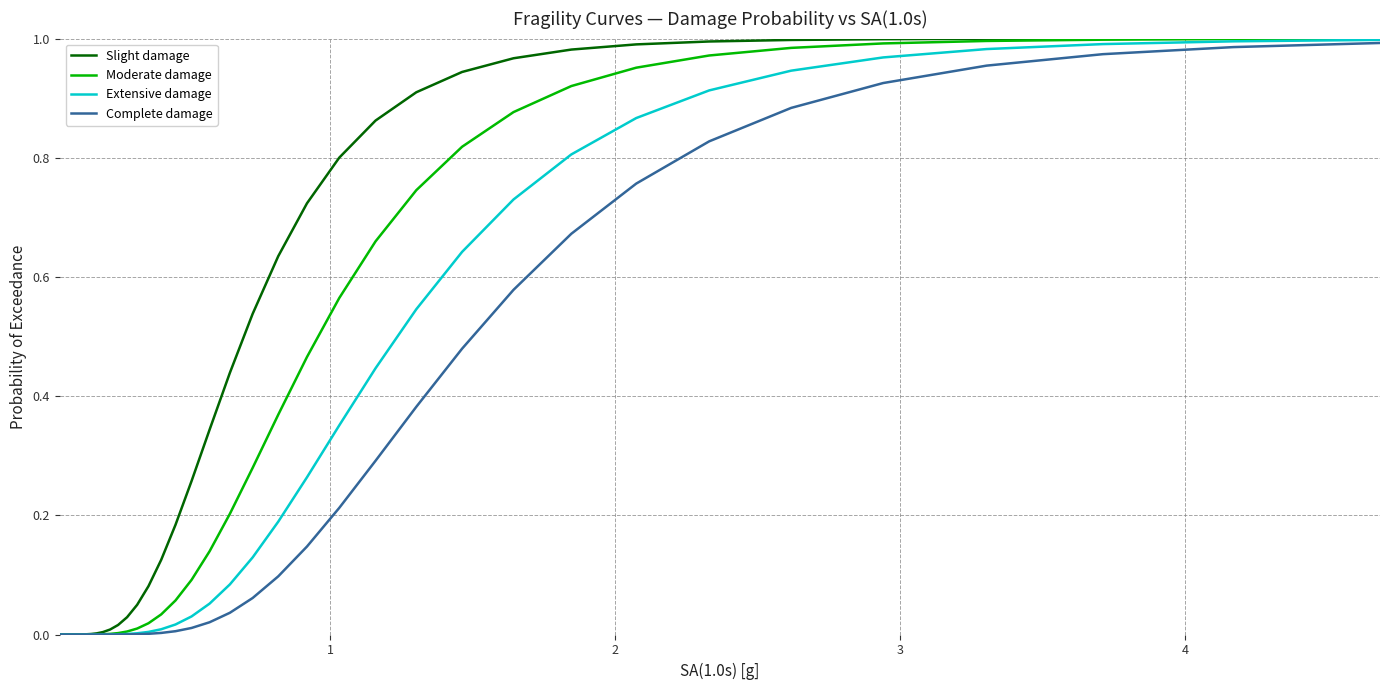

How many lines are shown in the chart?

4